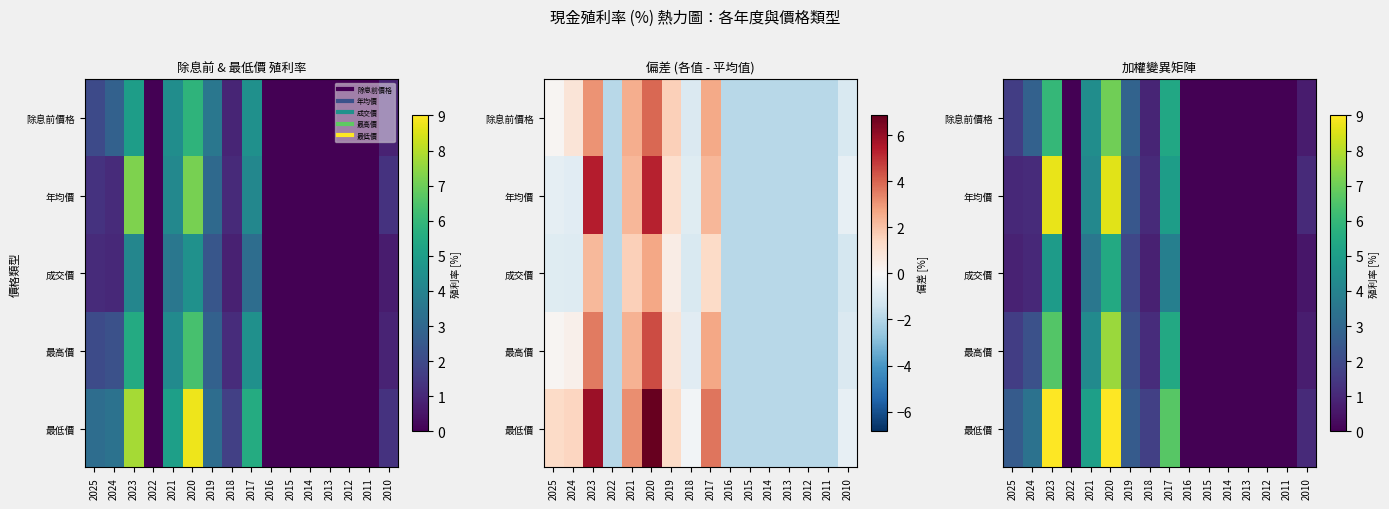

Rank the categories by 年均價 value from lowest to highest.

2022, 2016, 2015, 2014, 2013, 2012, 2011, 2025, 2010, 2018, 2024, 2019, 2021, 2017, 2020, 2023